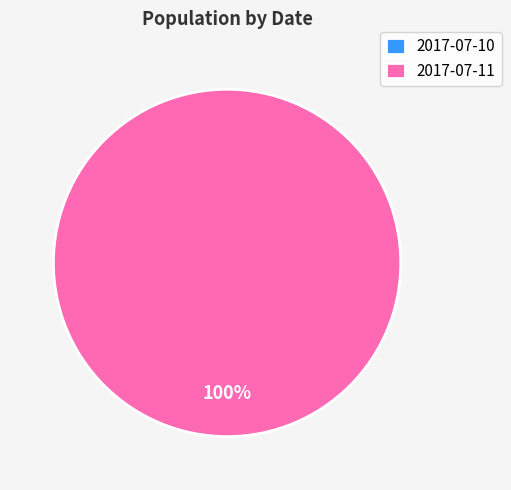

To the nearest percent, what is the difference between the 2017-07-10 and 2017-07-11 slice percentages?

100%